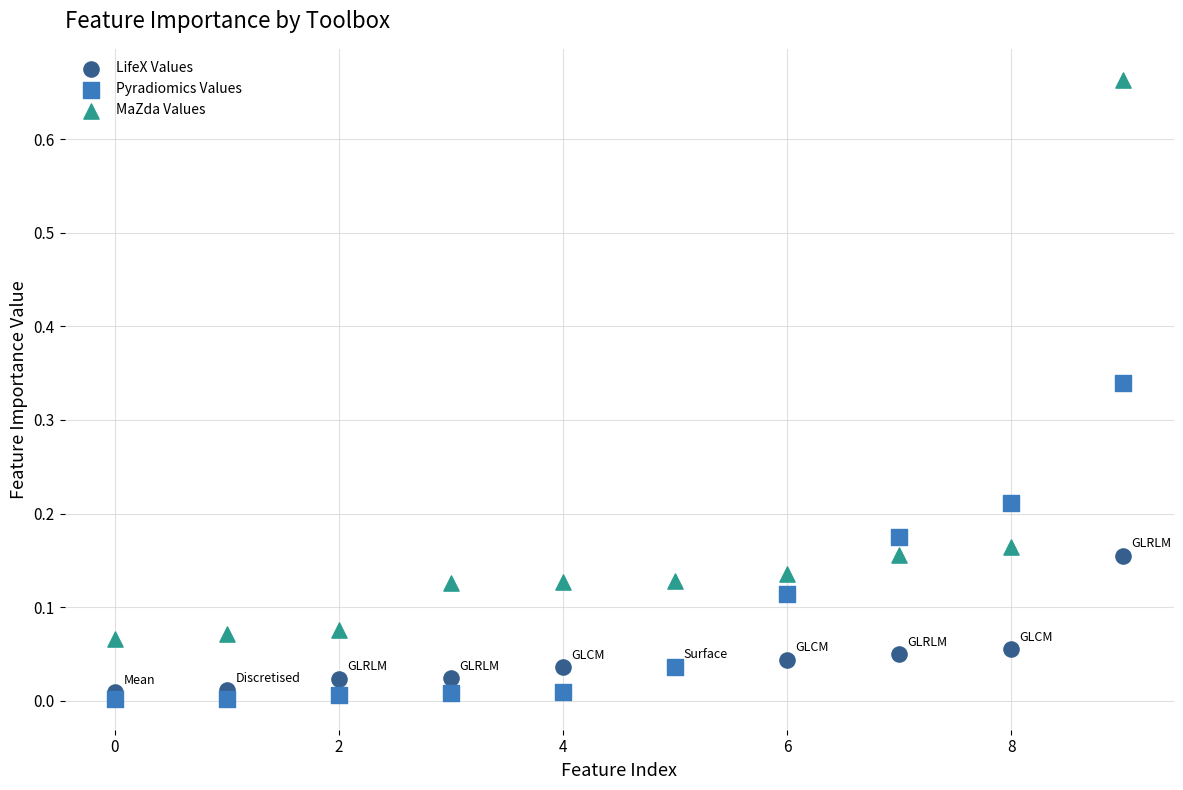

What are all the series names shown in the legend?

LifeX Values, Pyradiomics Values, MaZda Values